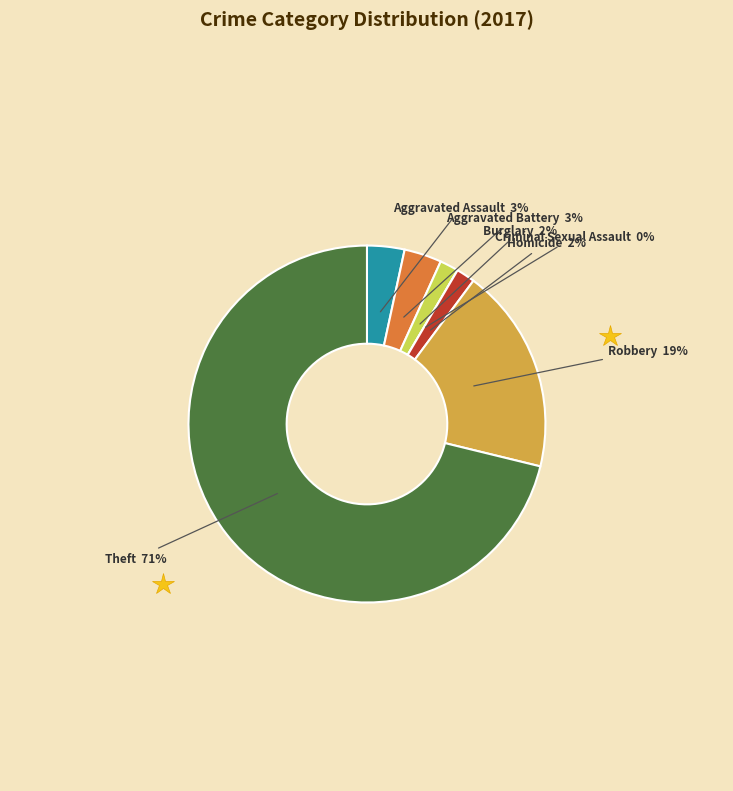

To the nearest percent, what percentage of the pie is Aggravated Assault?

3%